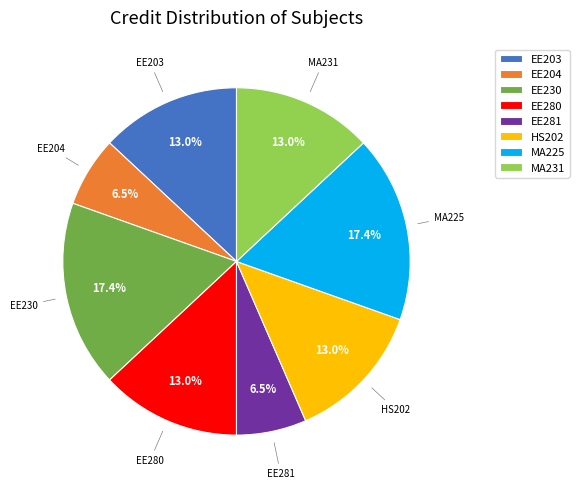

Does any single category account for the majority?

No